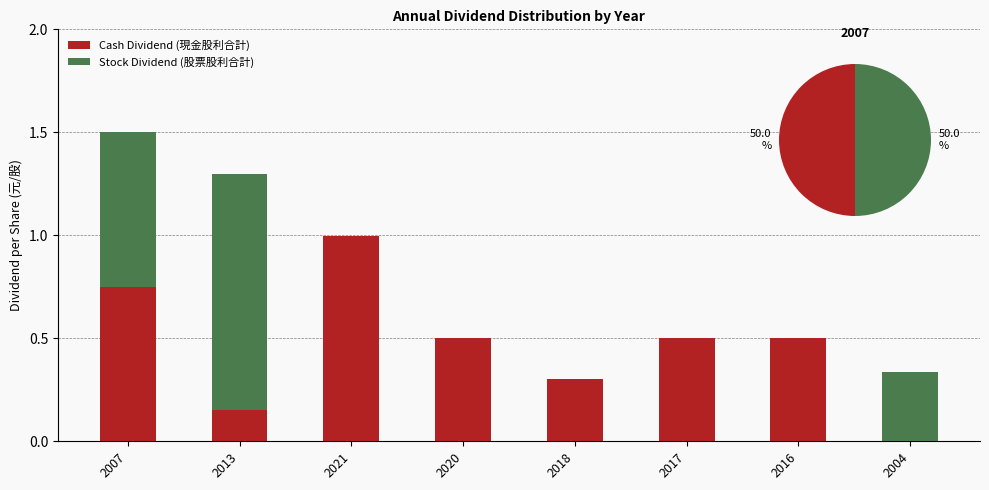

Which series has the widest spread of values?

Stock Dividend (股票股利合計)